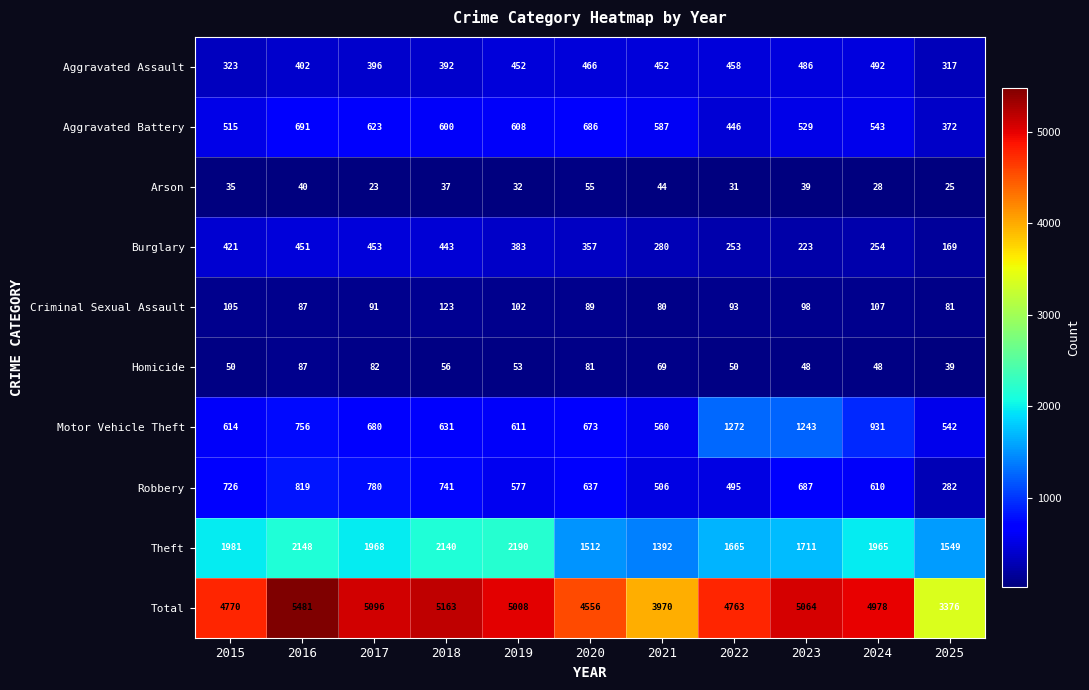

Rank the categories by Theft value from lowest to highest.

2021, 2020, 2025, 2022, 2023, 2024, 2017, 2015, 2018, 2016, 2019